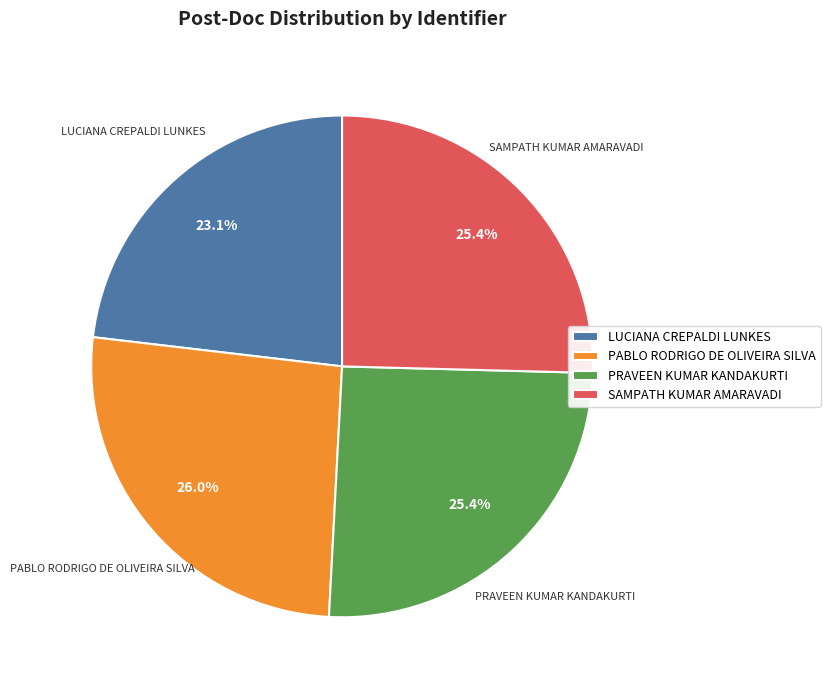

What percentage is NOT represented by PABLO RODRIGO DE OLIVEIRA SILVA?

74.0%